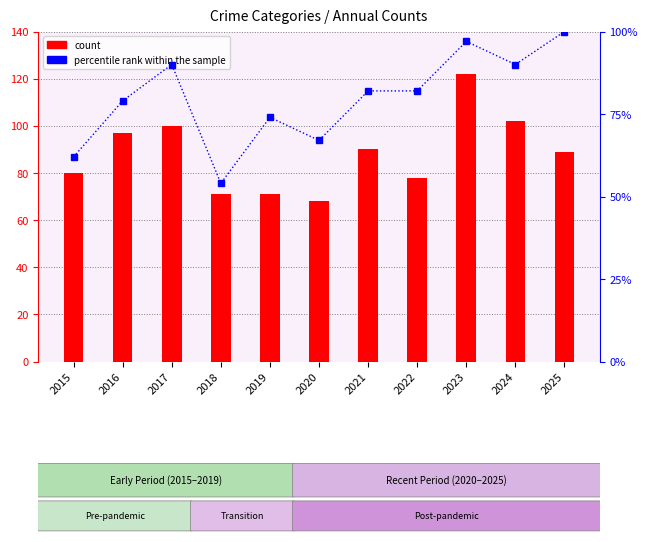

Which series has the largest total across all categories?

count